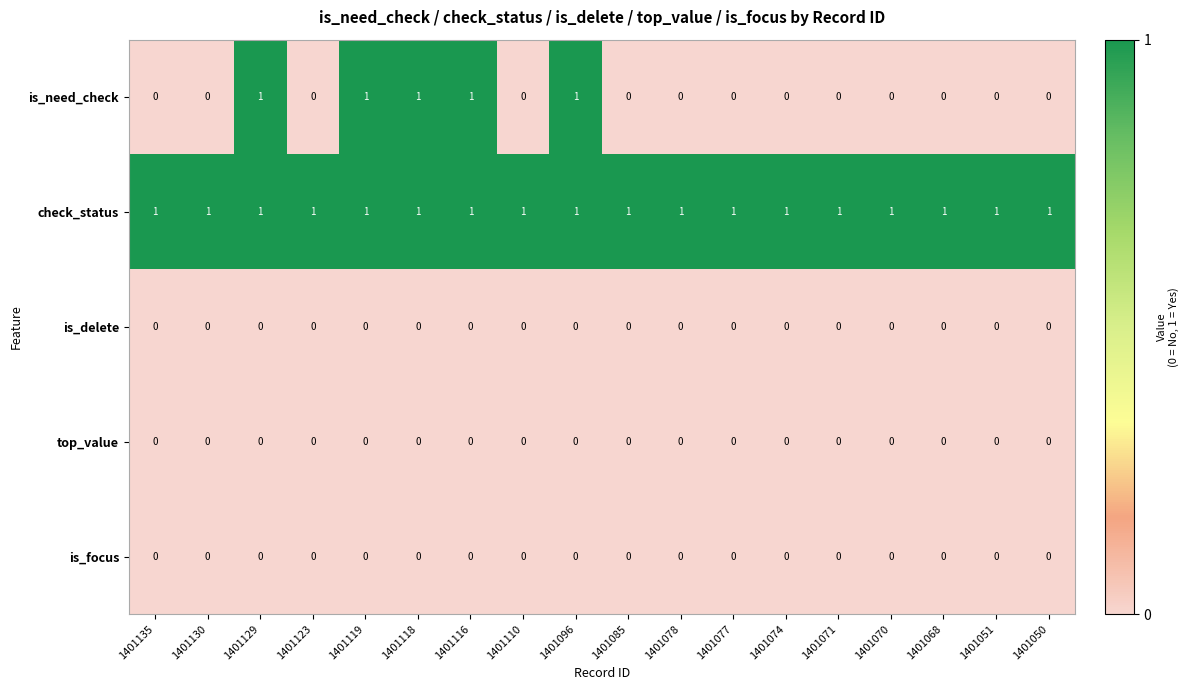

Which series has the largest range (max minus min)?

is_need_check